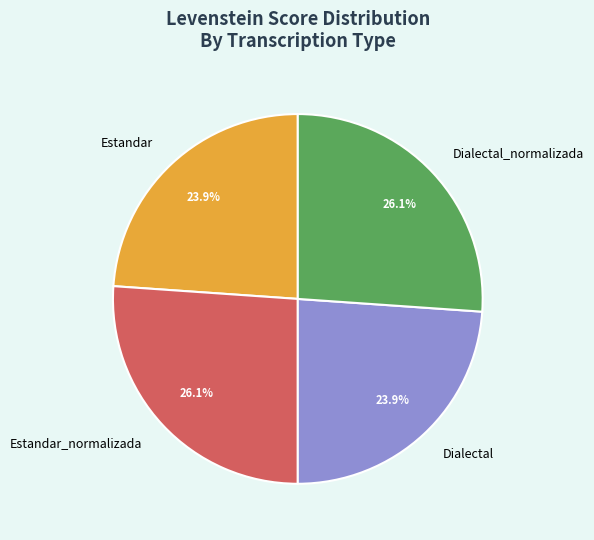

Approximately how many times larger is the value at Dialectal compared to Dialectal_normalizada?

0.9